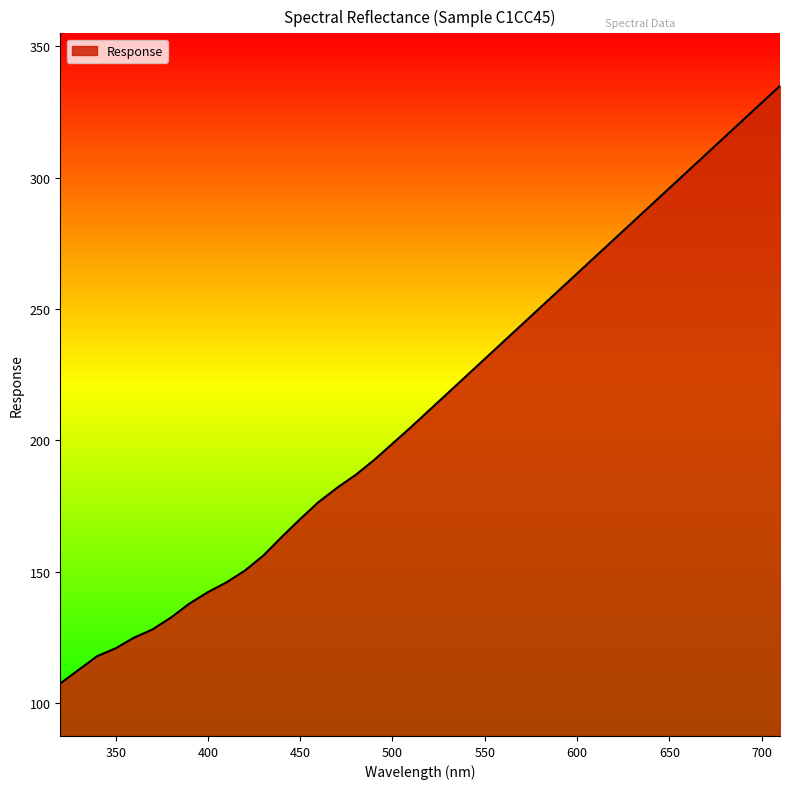

What is the minimum value shown in the chart?

107.4